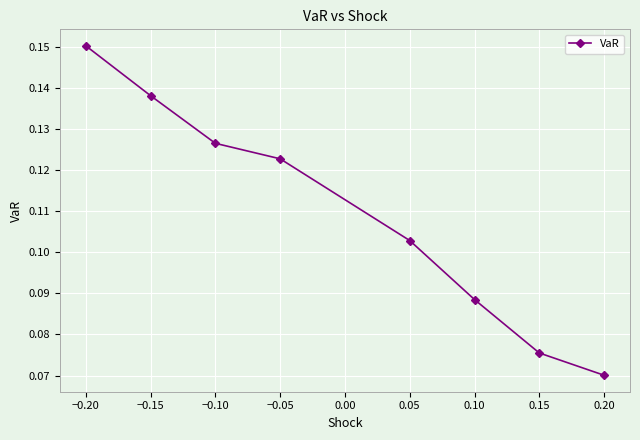

How many lines are shown in the chart?

1